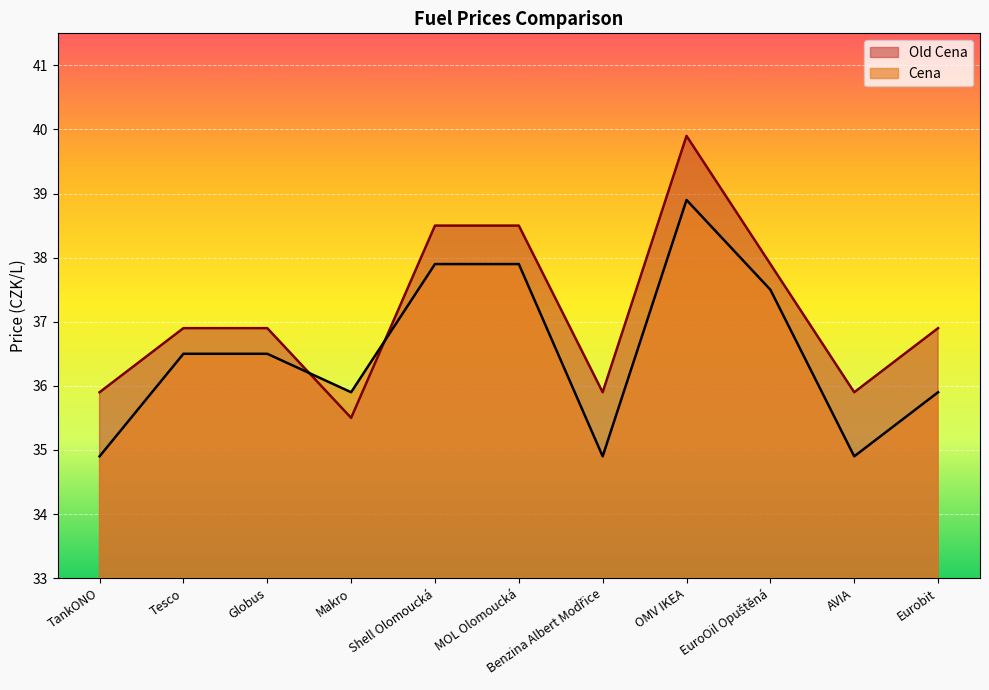

Reading left to right, list all the values displayed in this chart.

Cena: 34.9	36.5	36.5	35.9	37.9	37.9	34.9	38.9	37.5	34.9	35.9
Old Cena: 35.9	36.9	36.9	35.5	38.5	38.5	35.9	39.9	37.9	35.9	36.9